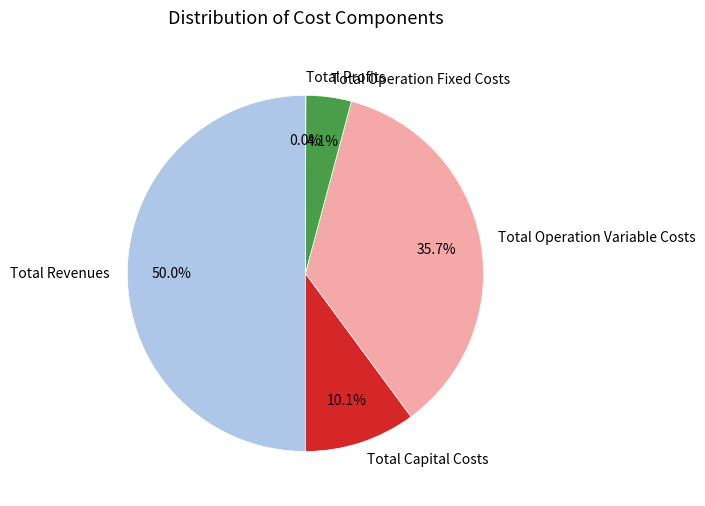

To the nearest percent, what percentage of the pie is Total Revenues?

50%